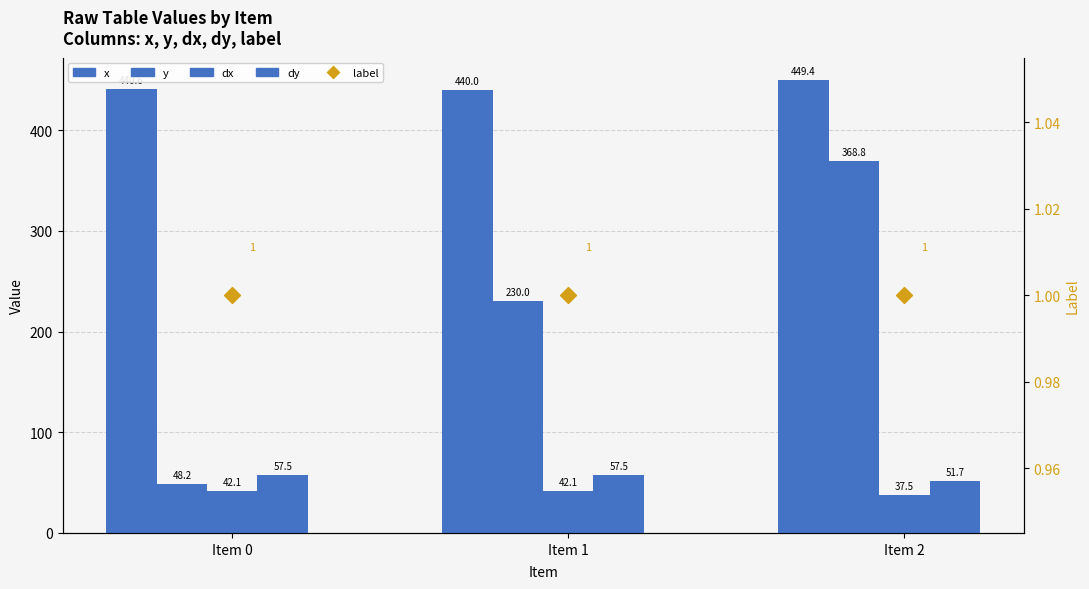

At which label does dx first exceed 42?

Item 0